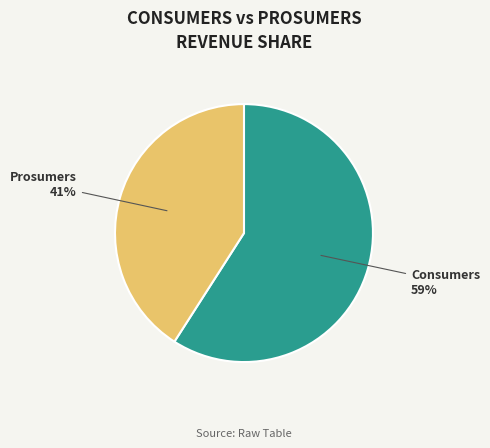

How many segments does this pie chart have?

2